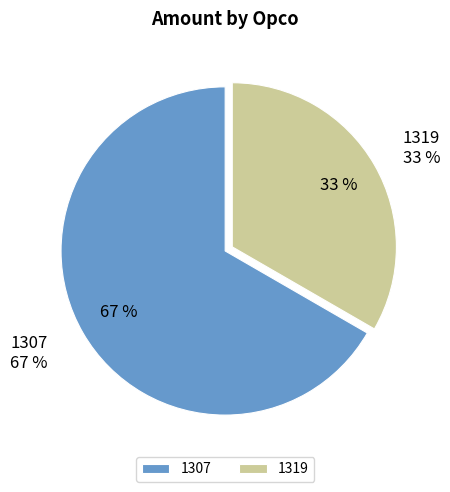

To the nearest percent, what is the combined percentage of 1307 and 1319?

100%